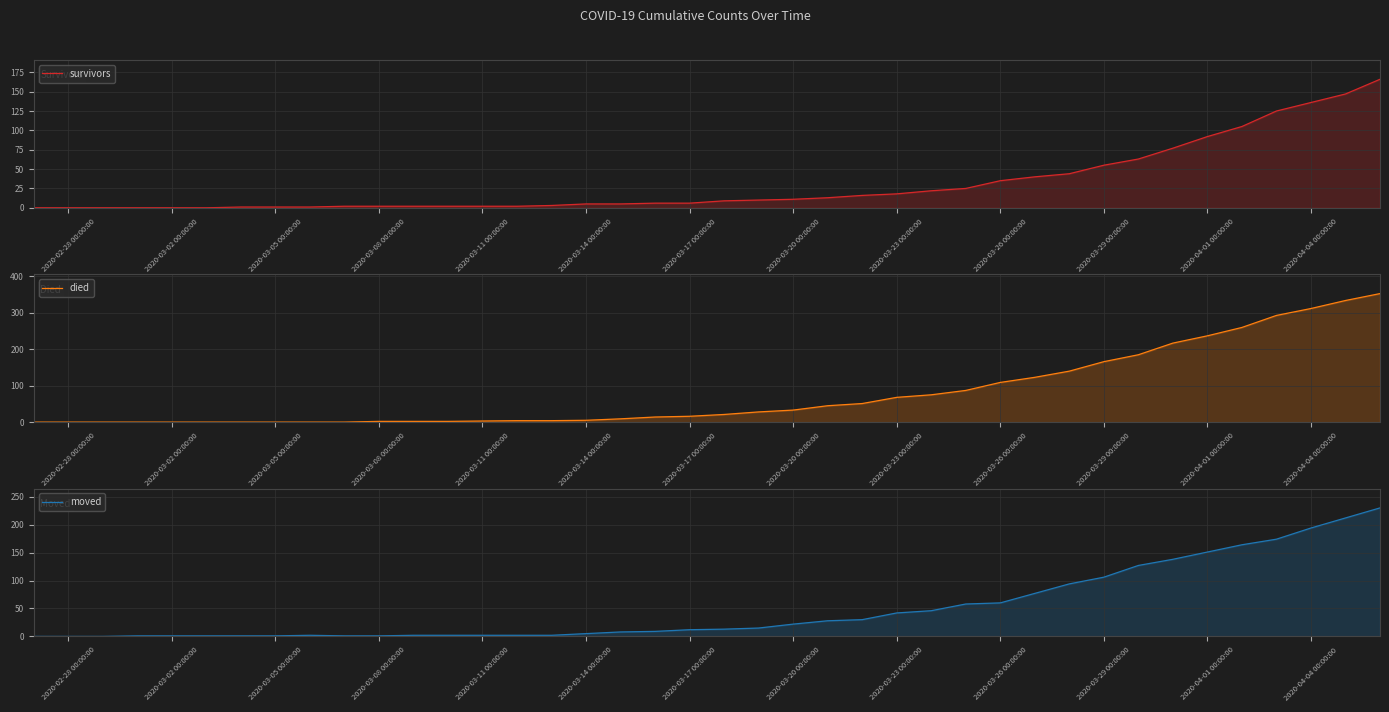

Which series has the largest total across all categories?

died